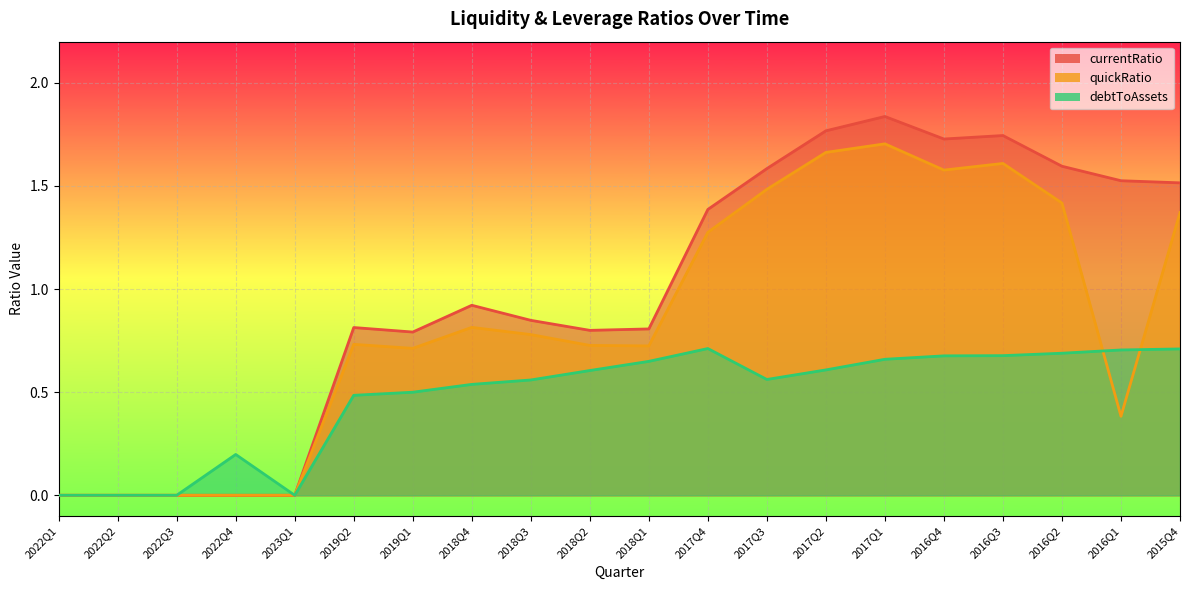

How many interior local peaks does the currentRatio series have?

4